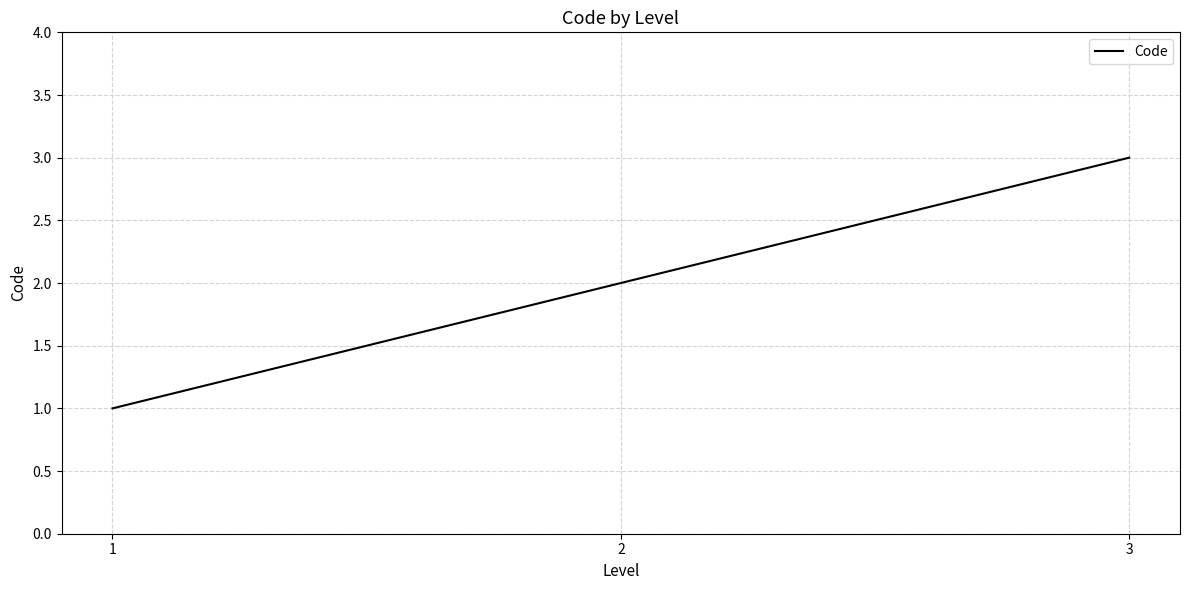

Approximately how many times larger is the value at 2 compared to 1?

2.0